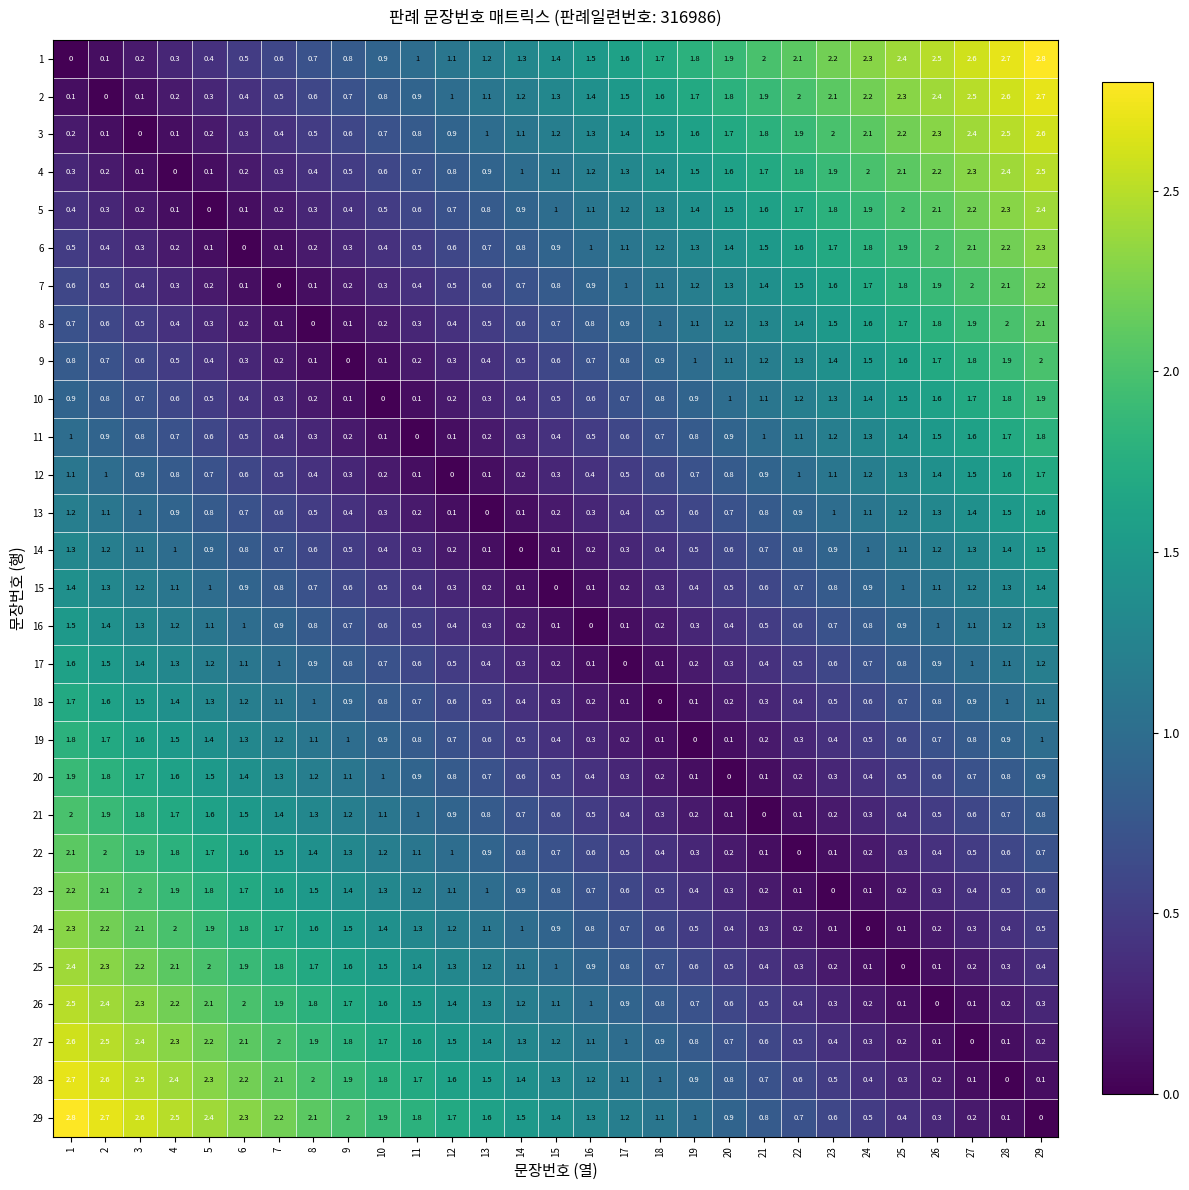

What is the difference between the highest and lowest values at 13?

1.6